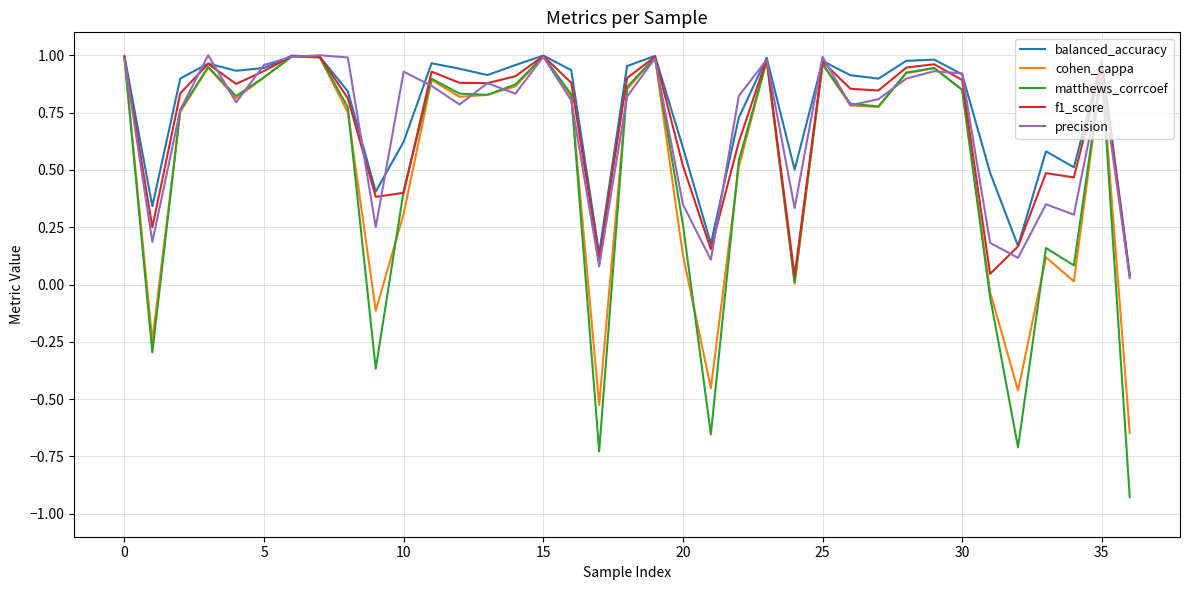

Which series has the widest spread of values?

matthews_corrcoef